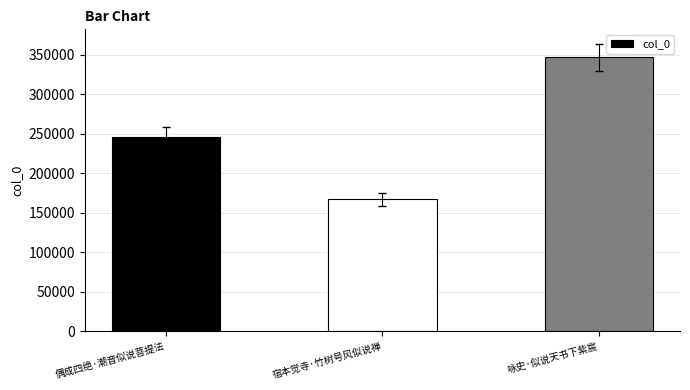

What is the change in value from 宿本觉寺·竹树号风似说禅 to 咏史·似说天书下紫宸?

+179848